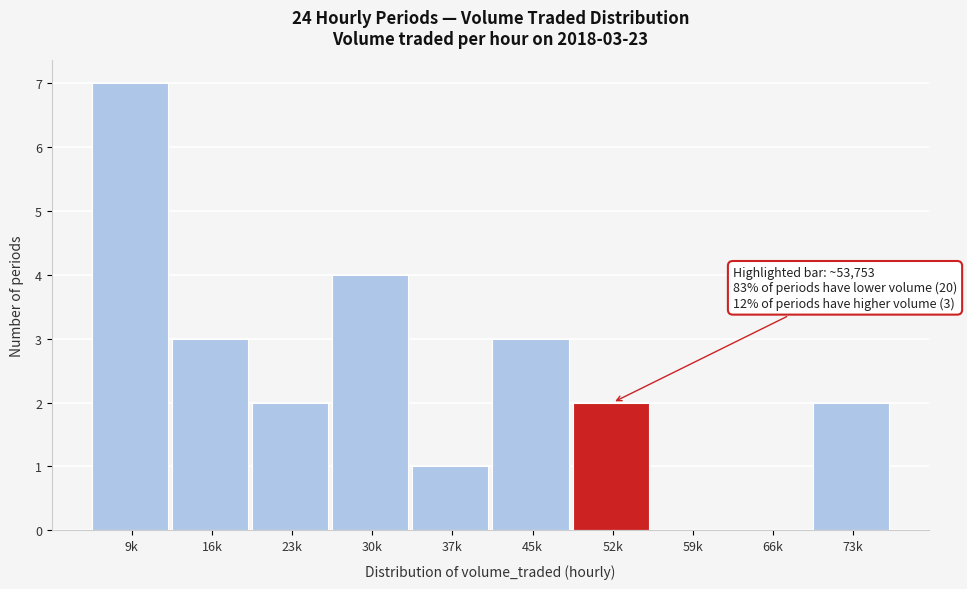

Reading left to right, extract all data points from this chart.

9k=7	16k=3	23k=2	30k=4	37k=1	45k=3	52k=2	59k=0	66k=0	73k=2